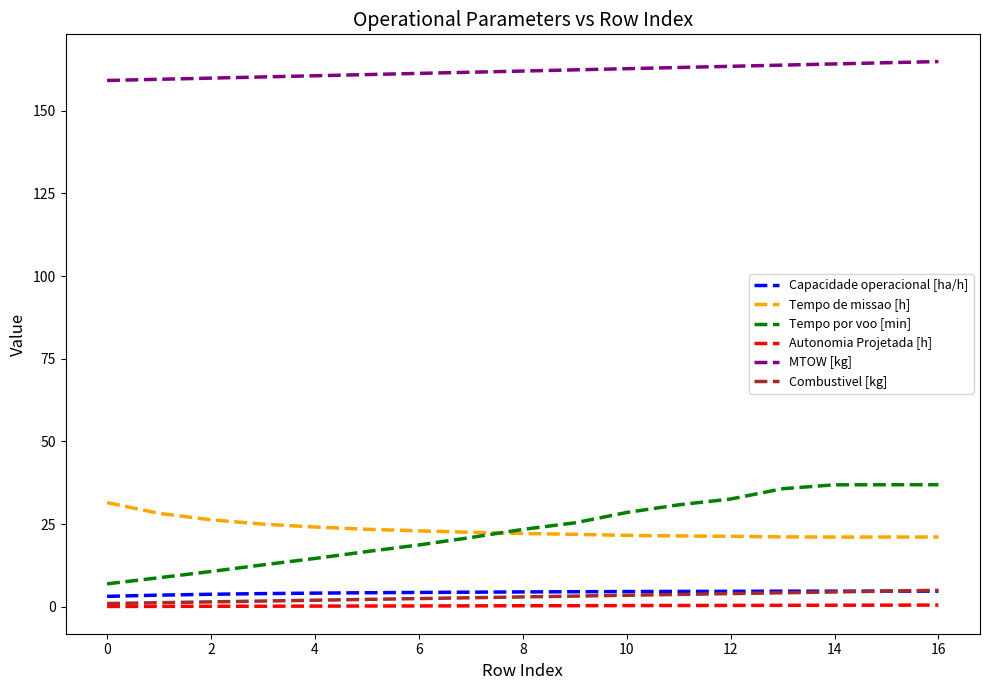

True or false: Tempo por voo [min] and Autonomia Projetada [h] intersect in this chart.

False